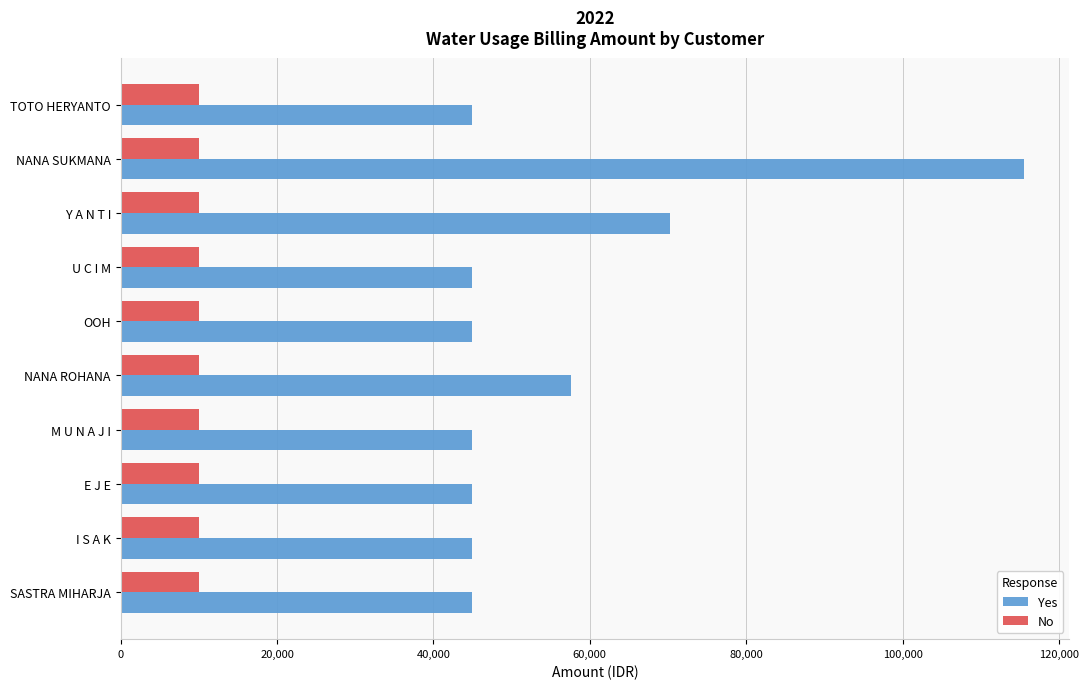

At how many categories does at least one series exceed 21409?

10